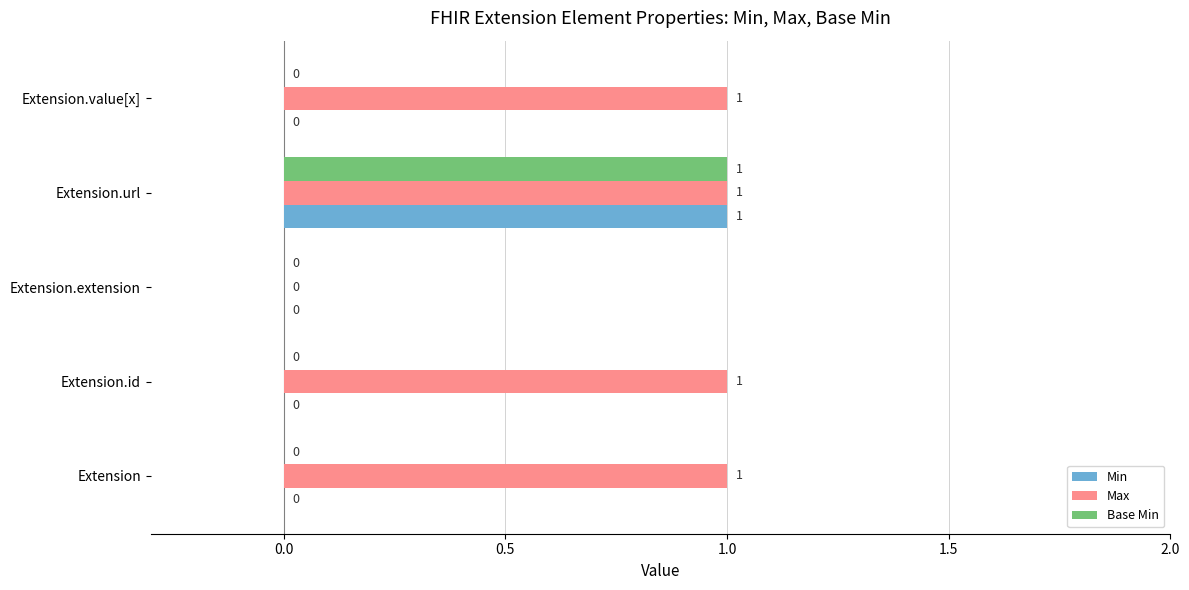

Which series has the largest total across all categories?

Max